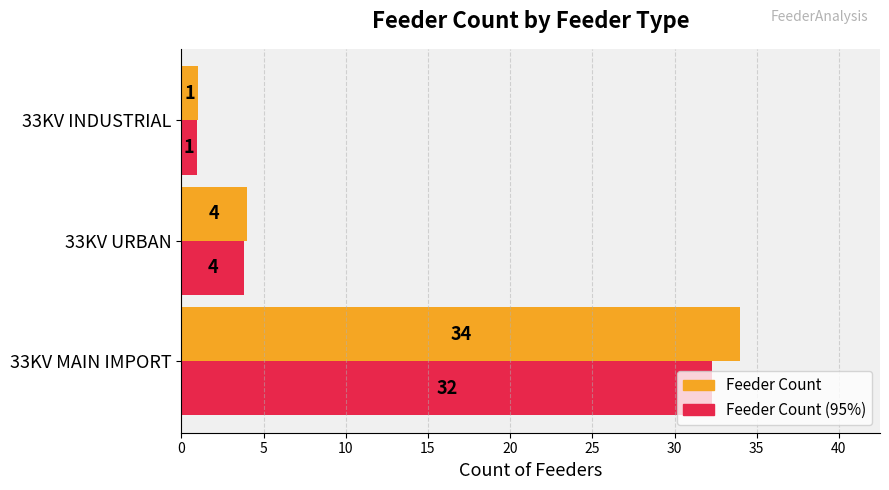

At which category does the chart reach its peak across all series?

33KV MAIN IMPORT